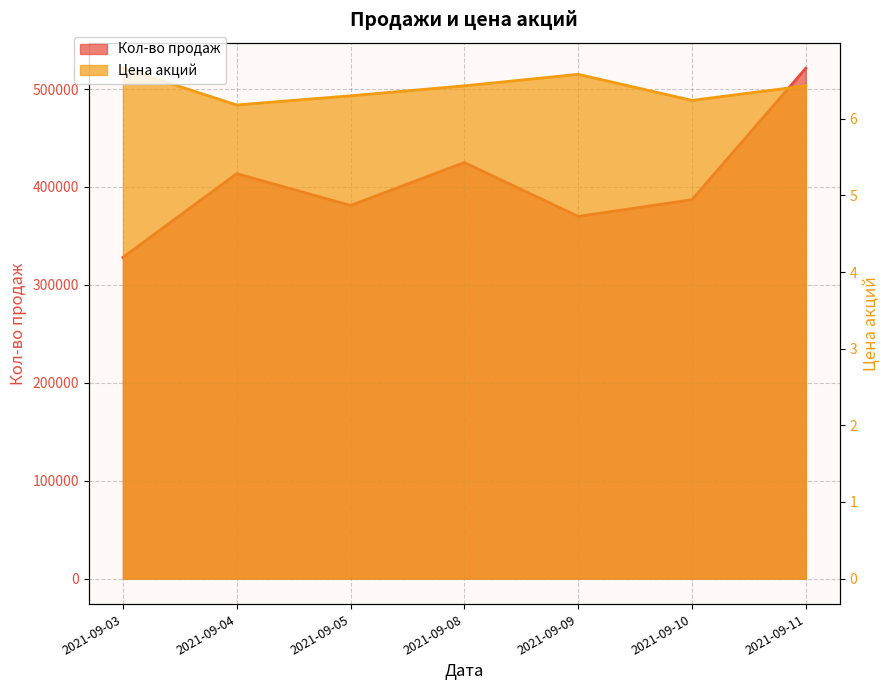

What are all the series names shown in the legend?

Кол-во продаж, Цена акций